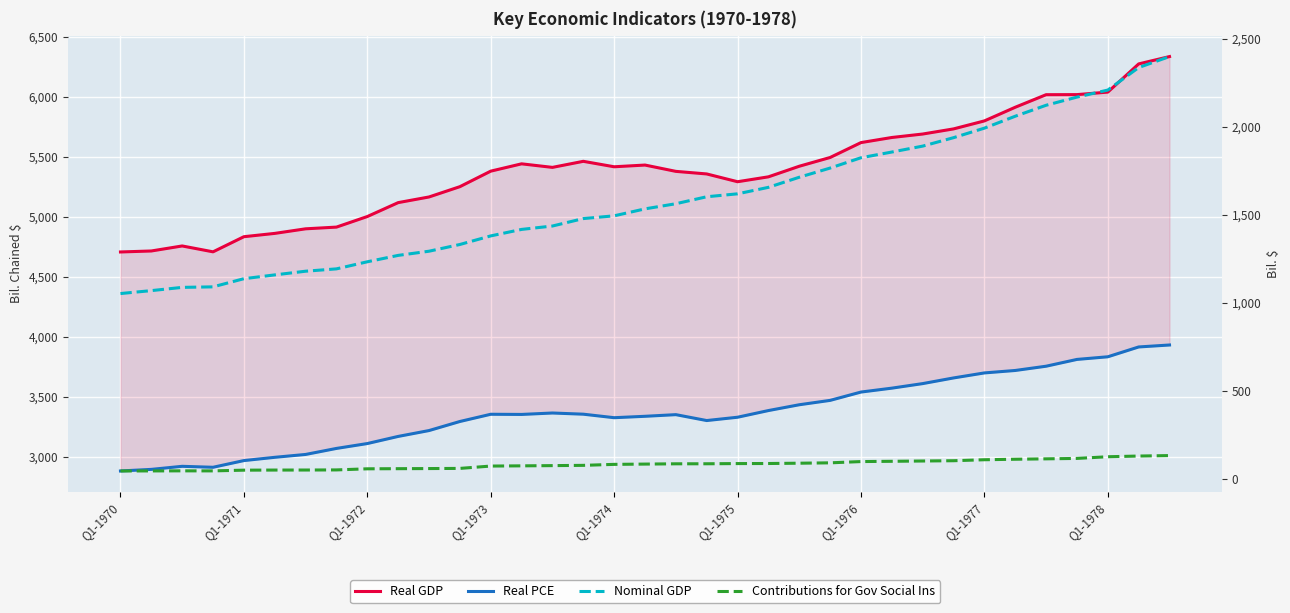

Which category has the lowest value across all series?

Q1-1970